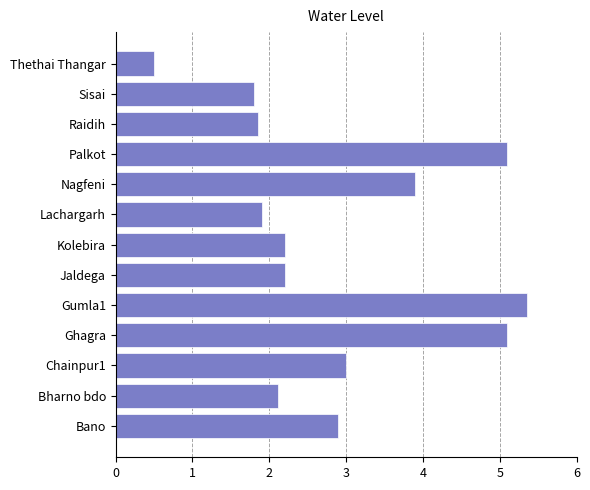

True or false: the data shows 3.9 at Nagfeni.

True